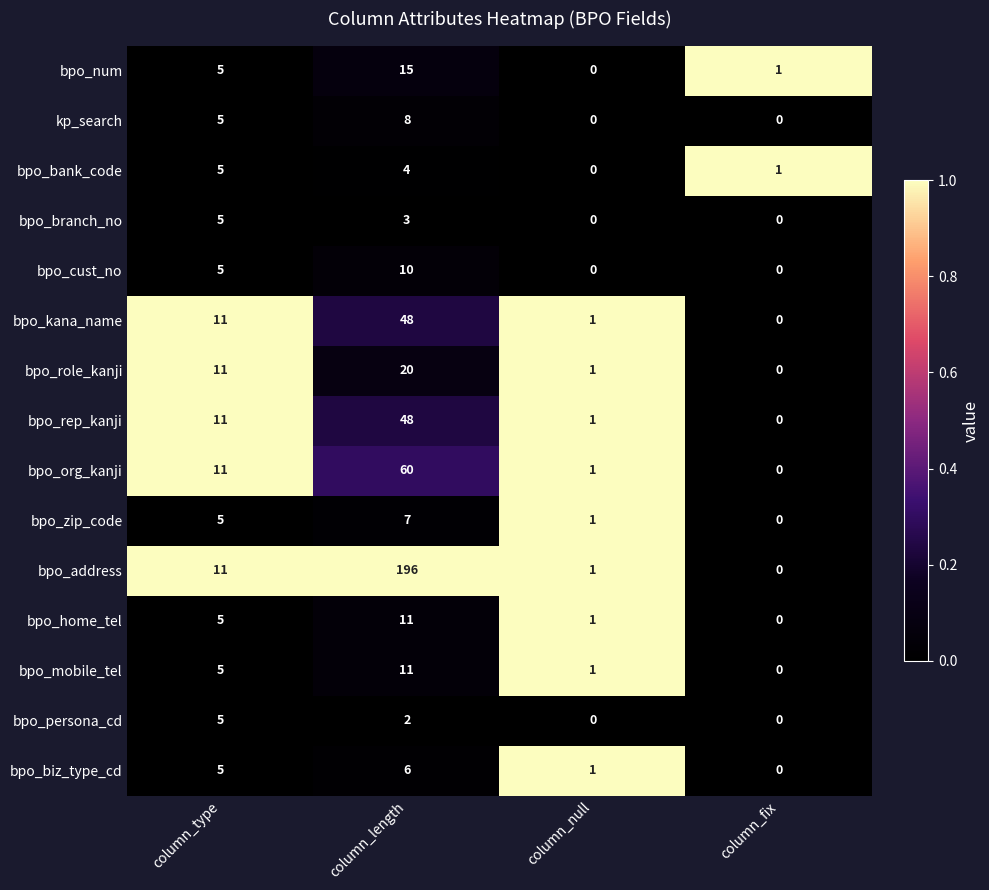

Which series changed the most between column_type and column_length?

bpo_address